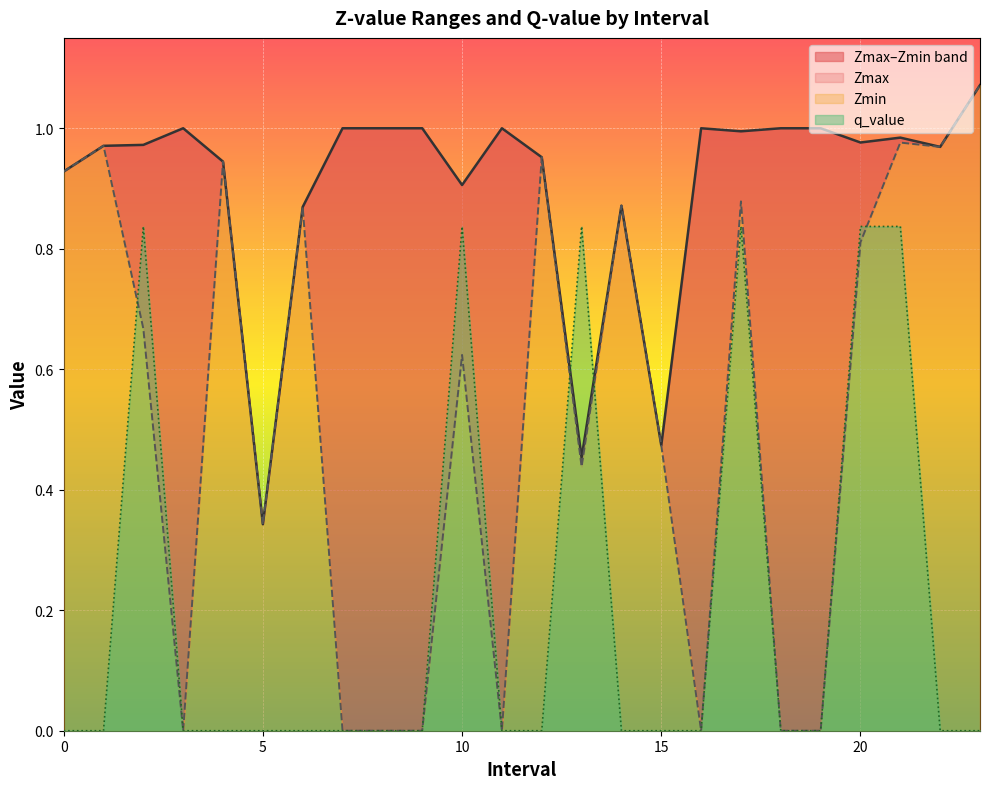

Where is the first local maximum for Zmax?

3.0